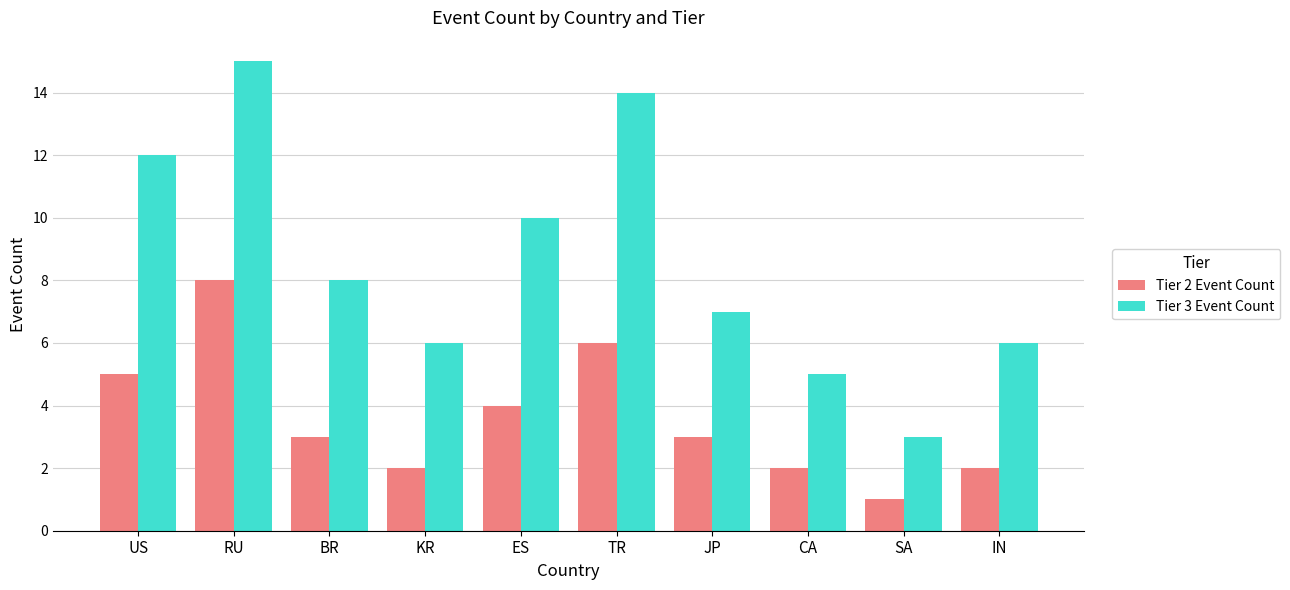

What is the value of the Tier 2 Event Count bar at the 9th from the left?

1